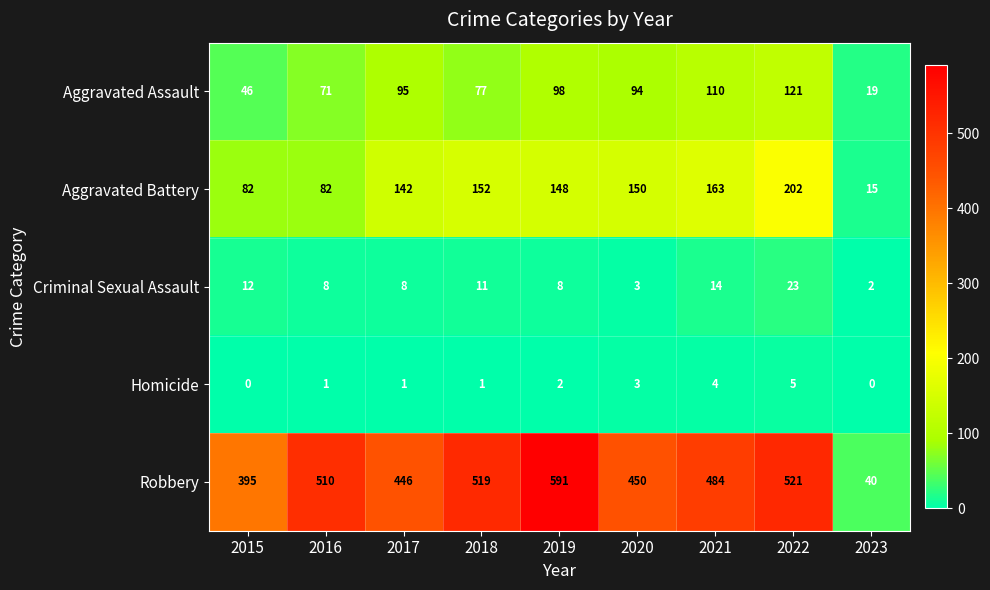

Which series has the largest total across all categories?

Robbery